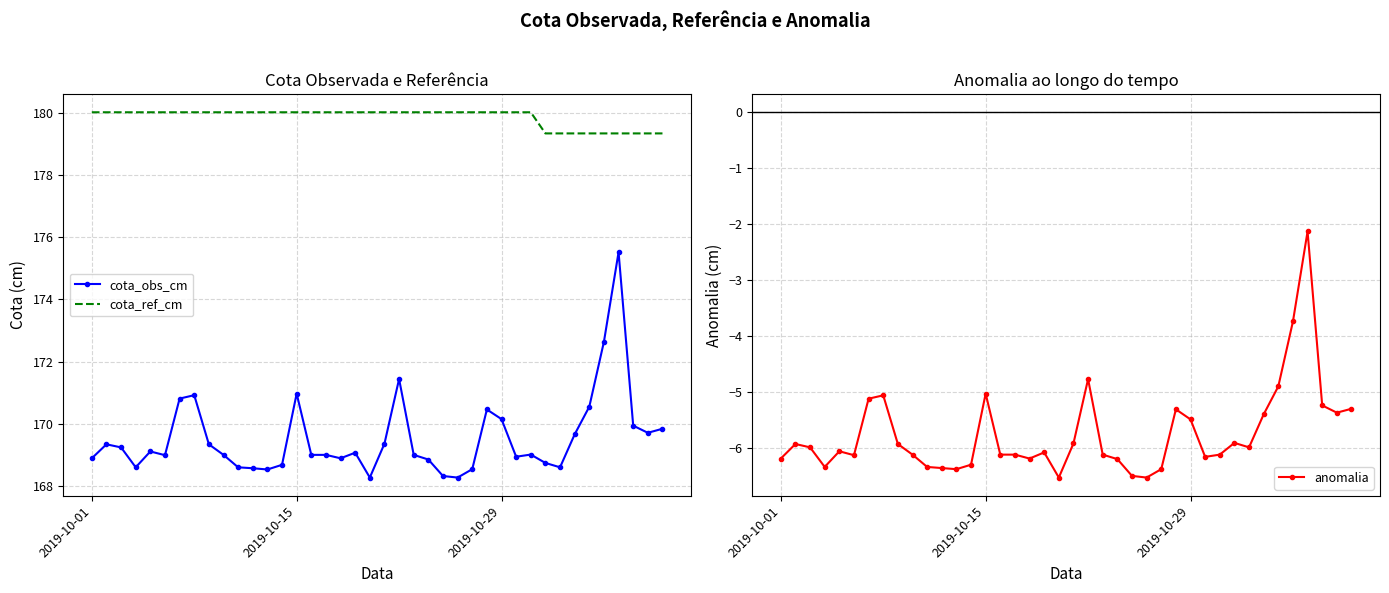

Which series has the largest total across all categories?

cota_ref_cm